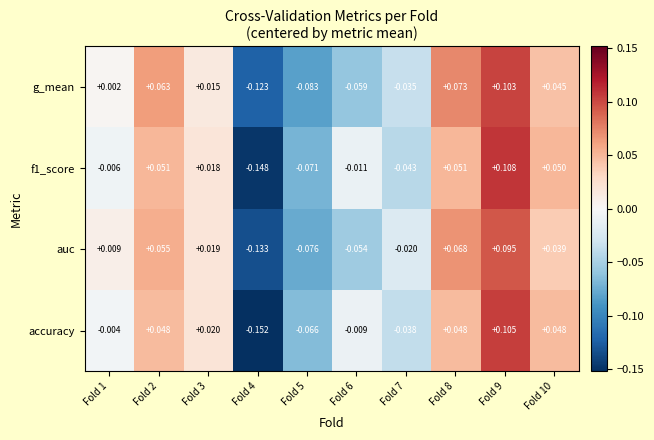

Which series has the largest total across all categories?

auc